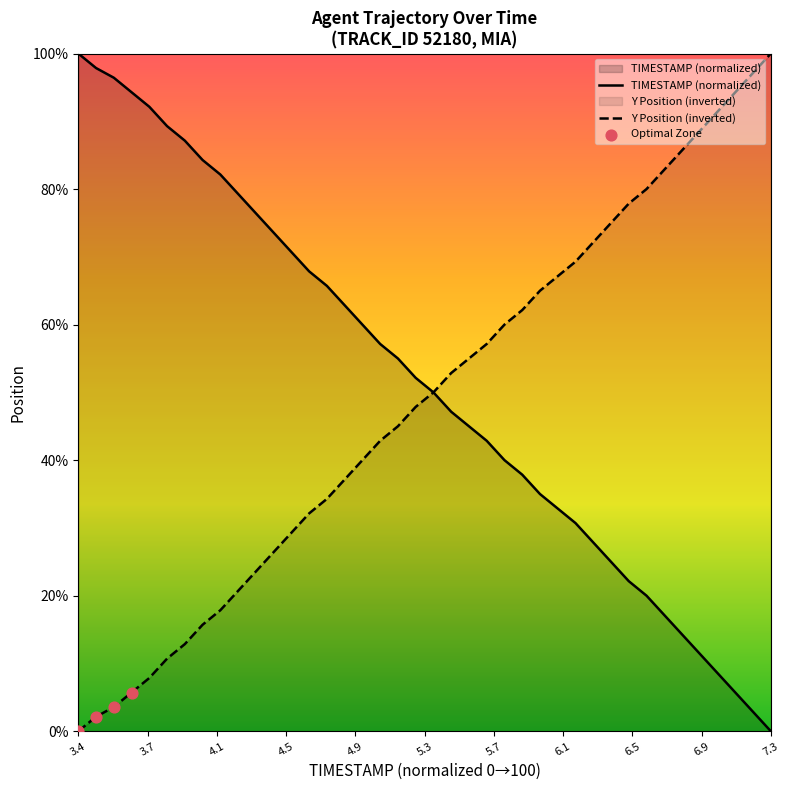

Which series has the widest spread of Y values?

TIMESTAMP